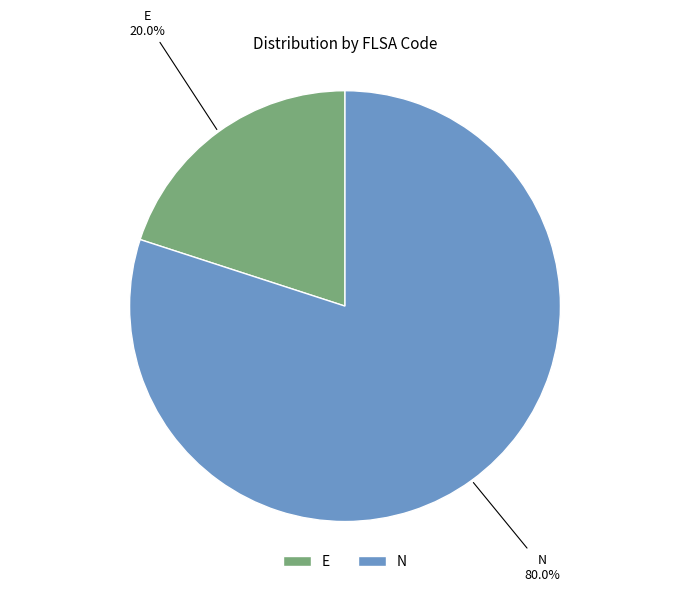

Which category has the smallest portion of the pie?

E